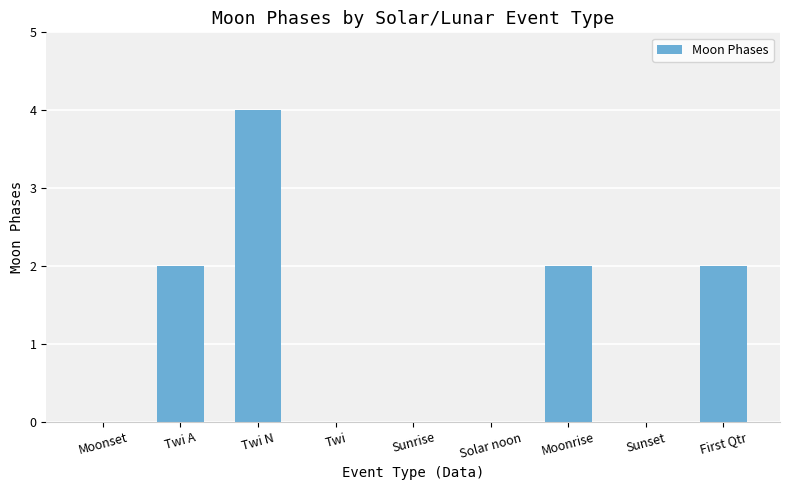

Reading left to right, list all the values displayed in this chart.

0	2	4	0	0	0	2	0	2